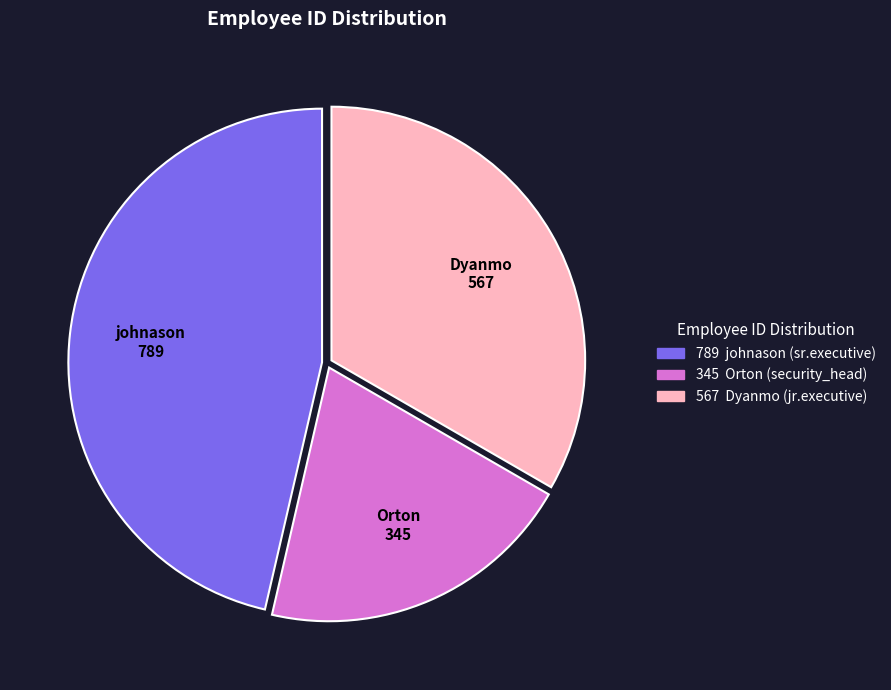

Does any single category account for the majority?

No